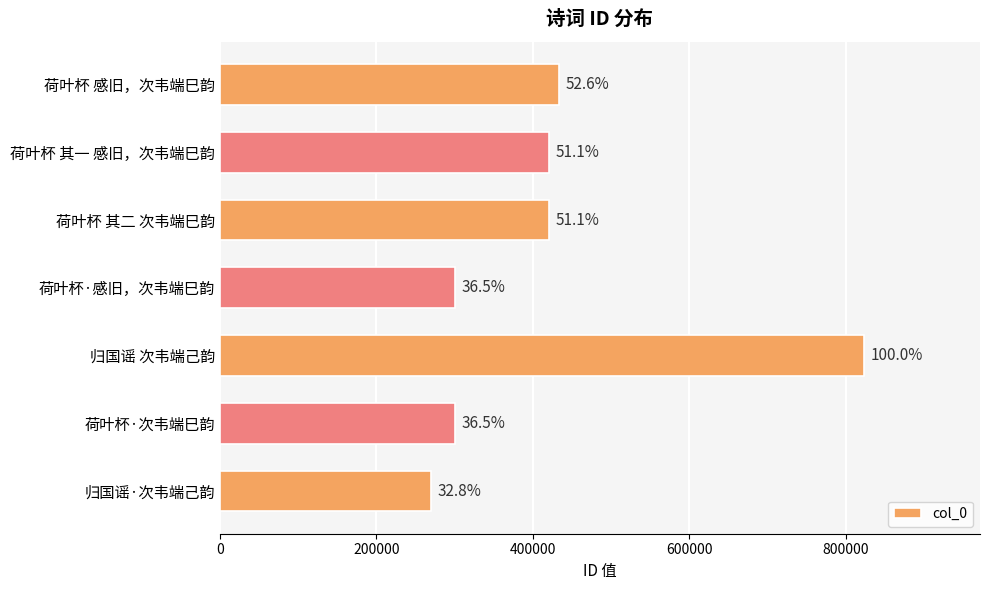

Does the chart contain stacked bars?

No